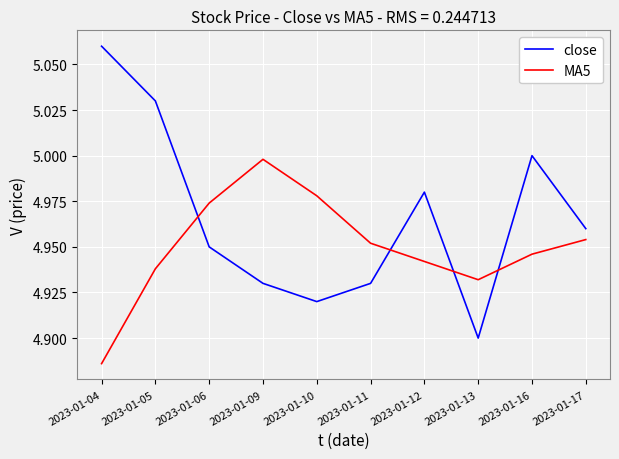

What is the sum of the MA5 values at 2023-01-10 and 2023-01-12?

9.9